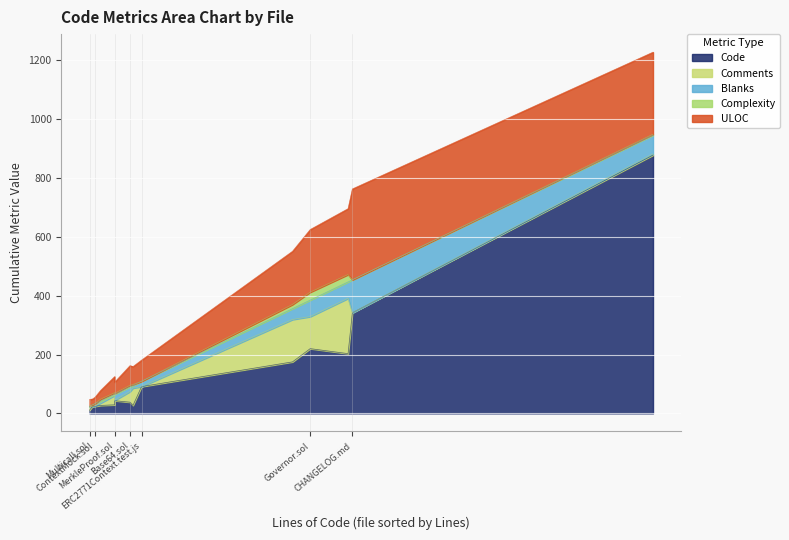

What is the maximum value for Comments?

188